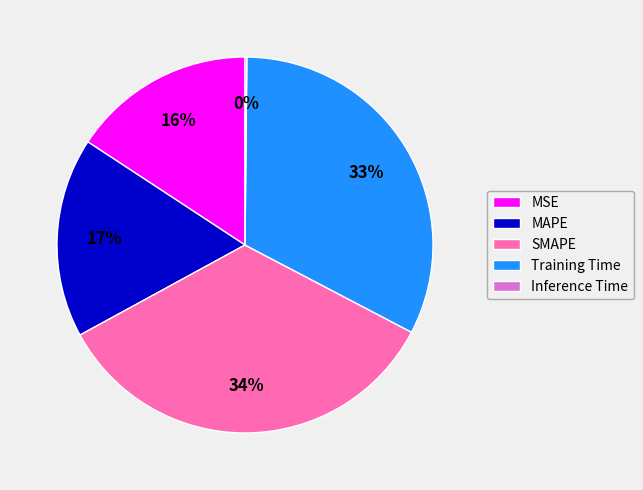

The MSE slice represents 10% of the pie. True or false?

False